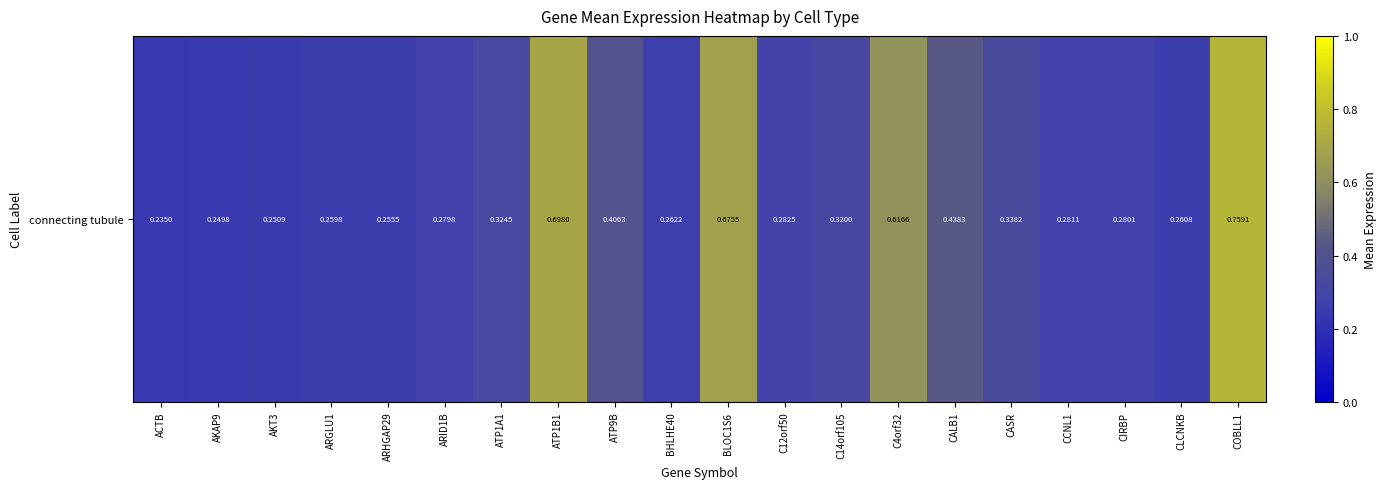

At which category does the chart reach its minimum across all series?

ACTB